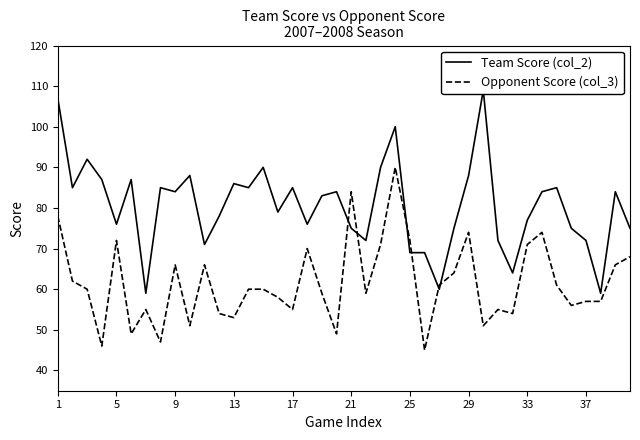

What are all the series names shown in the legend?

Team Score (col_2), Opponent Score (col_3)